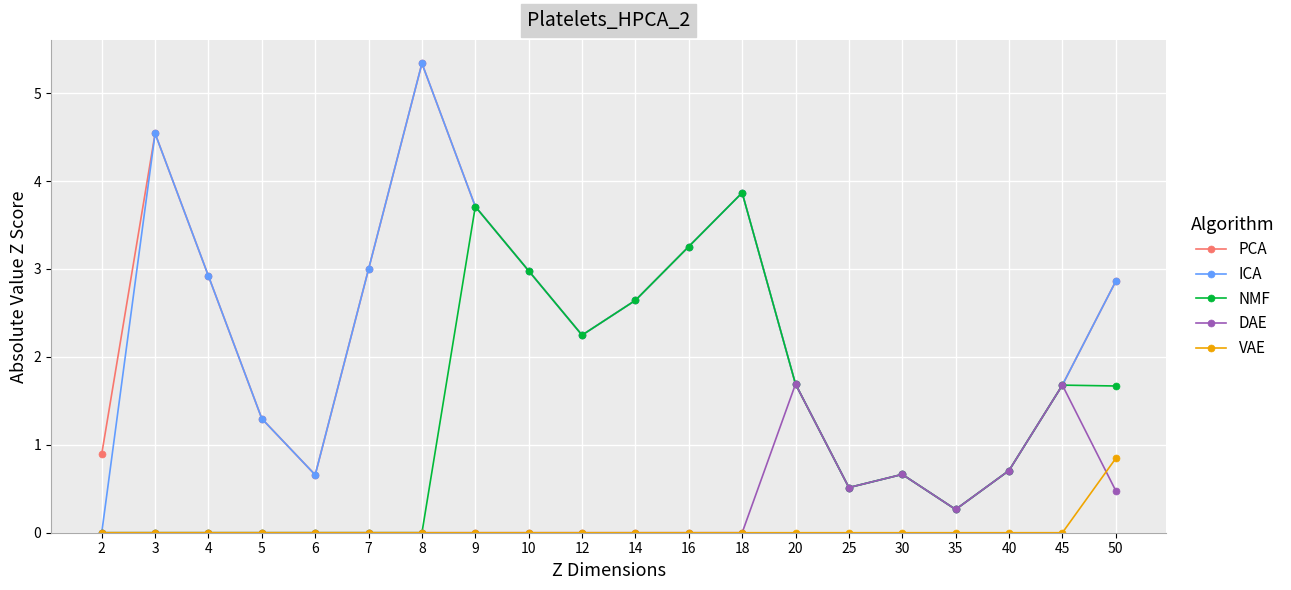

What is the sum of all PCA values?

45.7